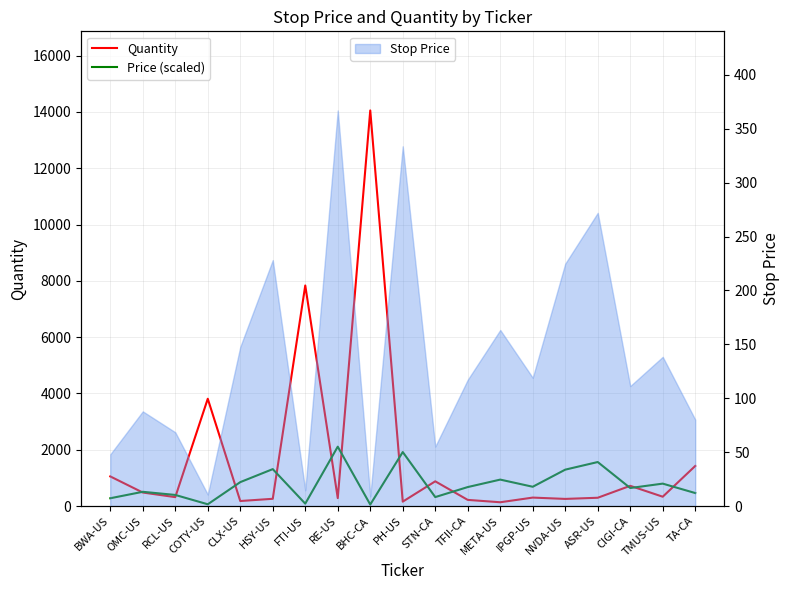

What is the spread (max minus min) of values at META-US?

805.1